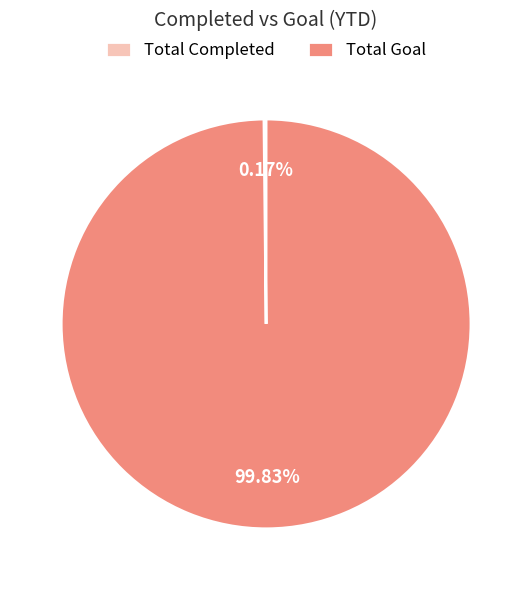

To the nearest percent, what portion does Total Goal represent?

100%